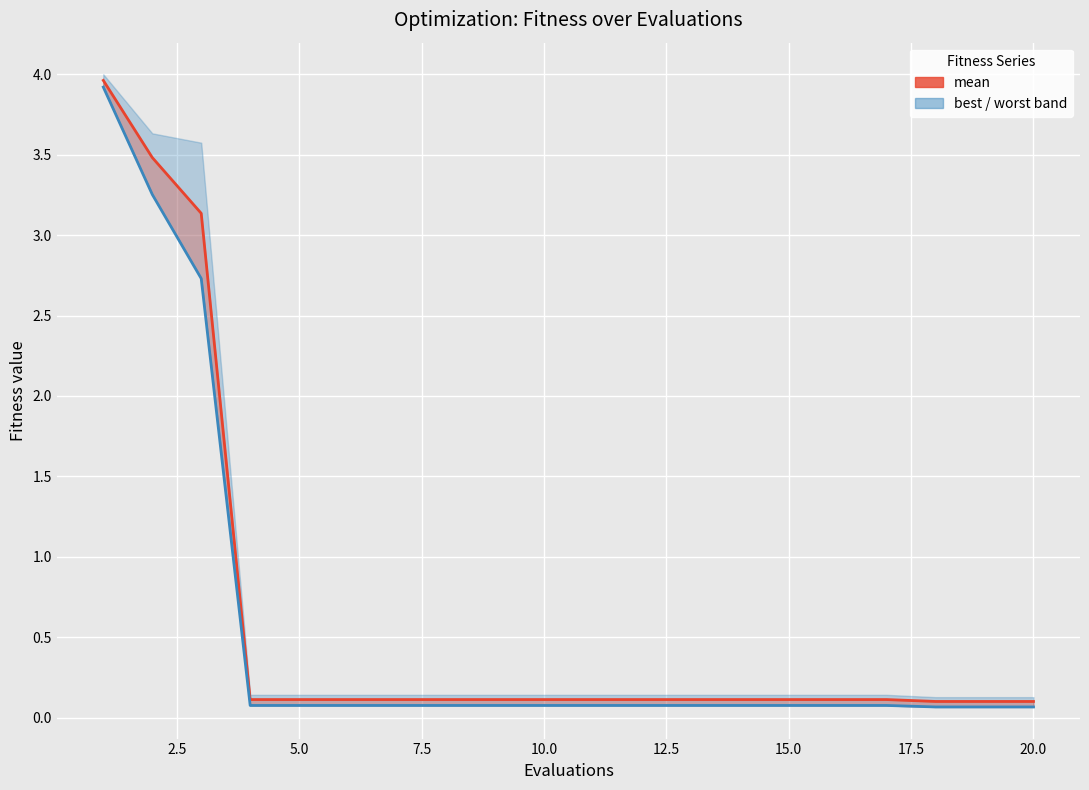

What is the maximum value shown in the chart?

4.0